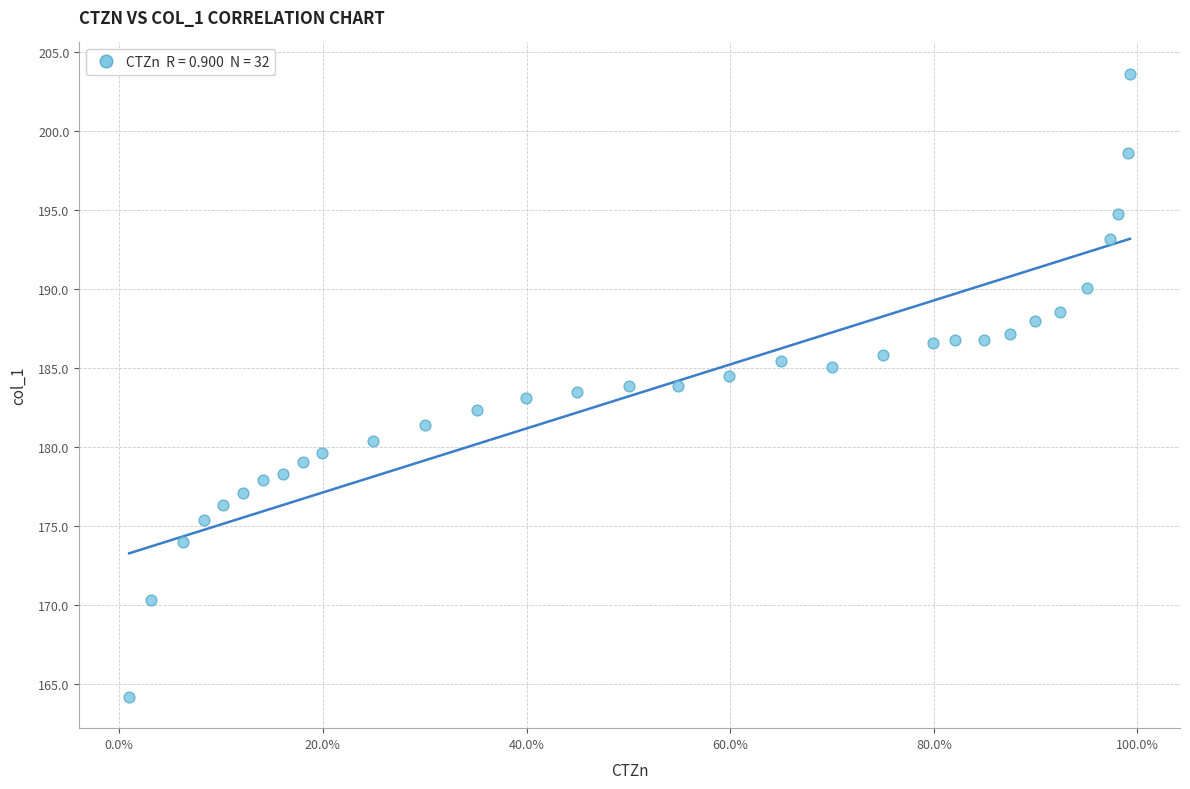

What is the range of Y values (max minus min)?

39.4